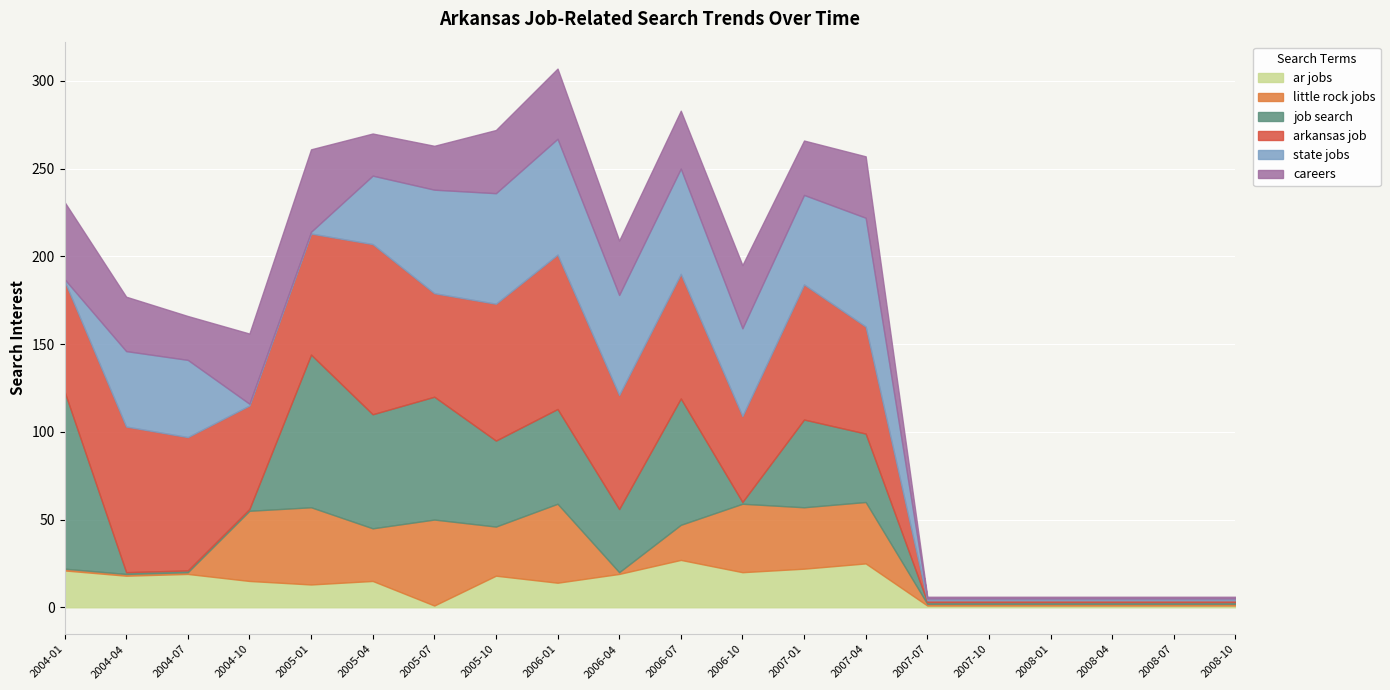

List the labels in order of careers value, largest first.

2005-01-01, 2004-01-01, 2004-10-01, 2006-01-01, 2005-10-01, 2006-10-01, 2007-04-01, 2006-07-01, 2004-04-01, 2006-04-01, 2007-01-01, 2004-07-01, 2005-07-01, 2005-04-01, 2007-07-01, 2007-10-01, 2008-01-01, 2008-04-01, 2008-07-01, 2008-10-01